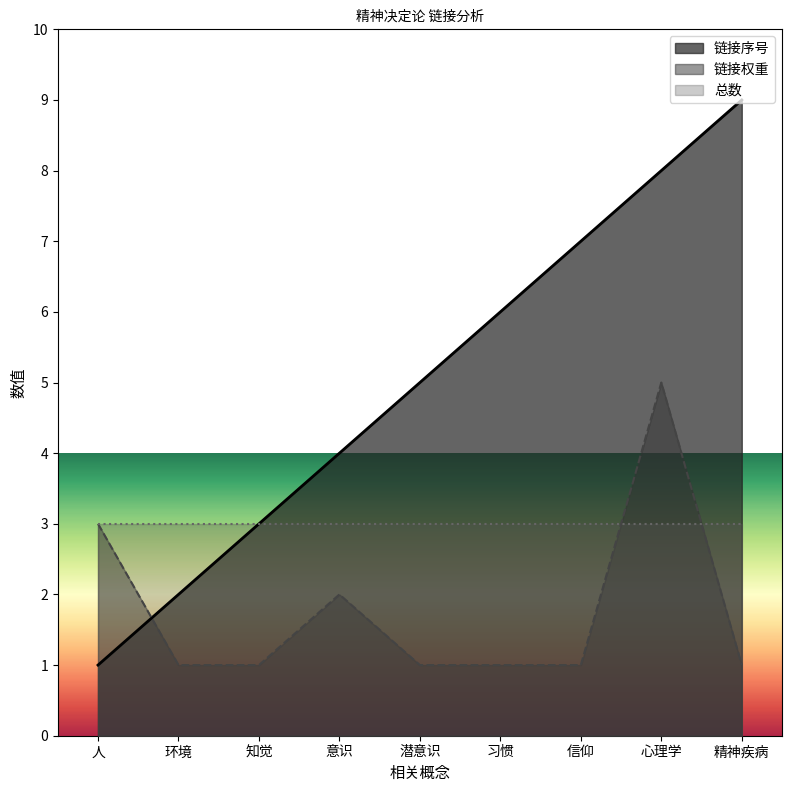

How many lines are shown in the chart?

3